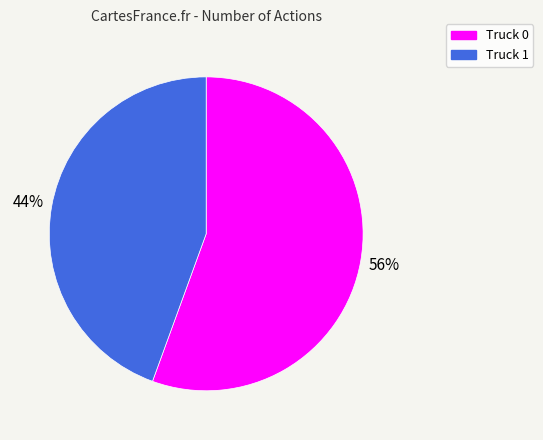

To the nearest percent, what is the combined percentage of Truck 0 and Truck 1?

100%